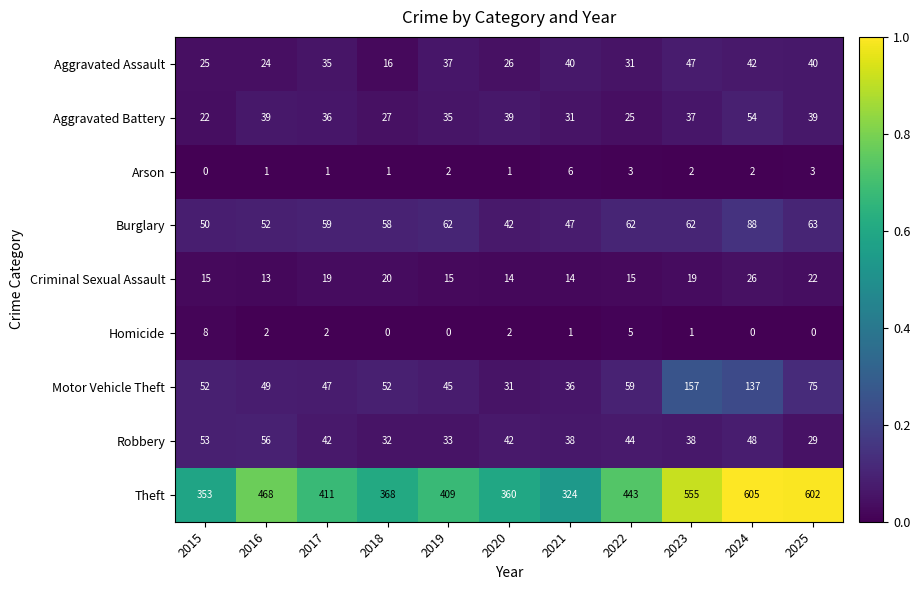

Rank the series at 2023 from highest to lowest value.

Theft, Motor Vehicle Theft, Burglary, Aggravated Assault, Robbery, Aggravated Battery, Criminal Sexual Assault, Arson, Homicide